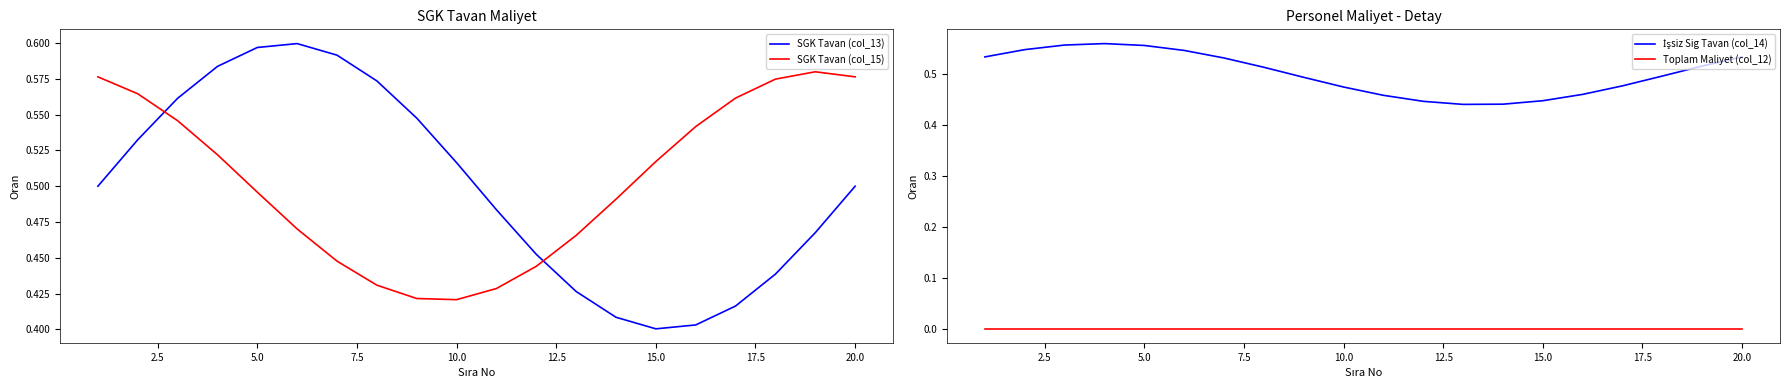

True or false: SGK Tavan (col_15) has a value of 0.9 at 15.0.

False